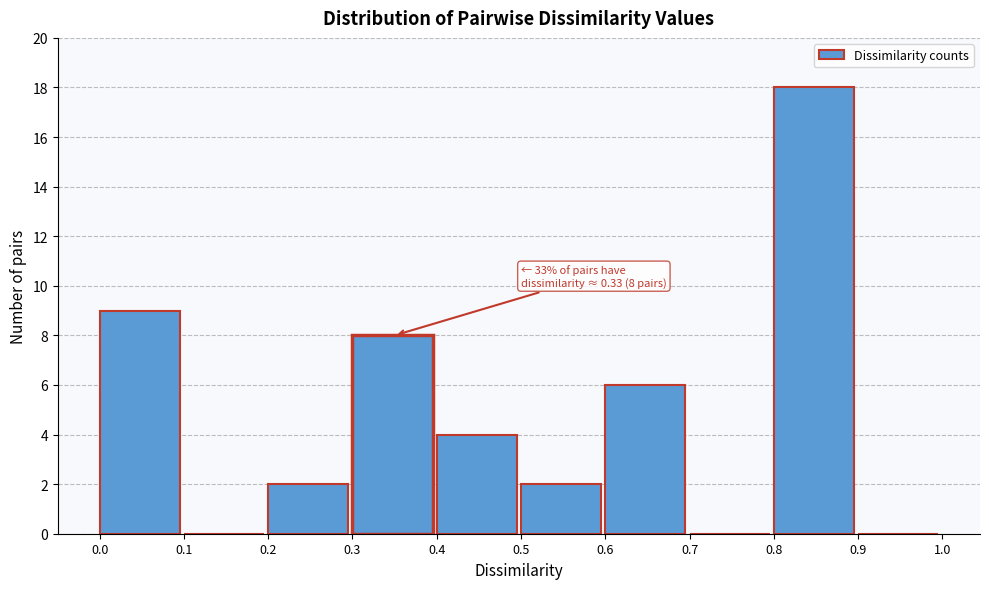

Over which range of the x-axis is the bar tallest?

0.8 to 0.9